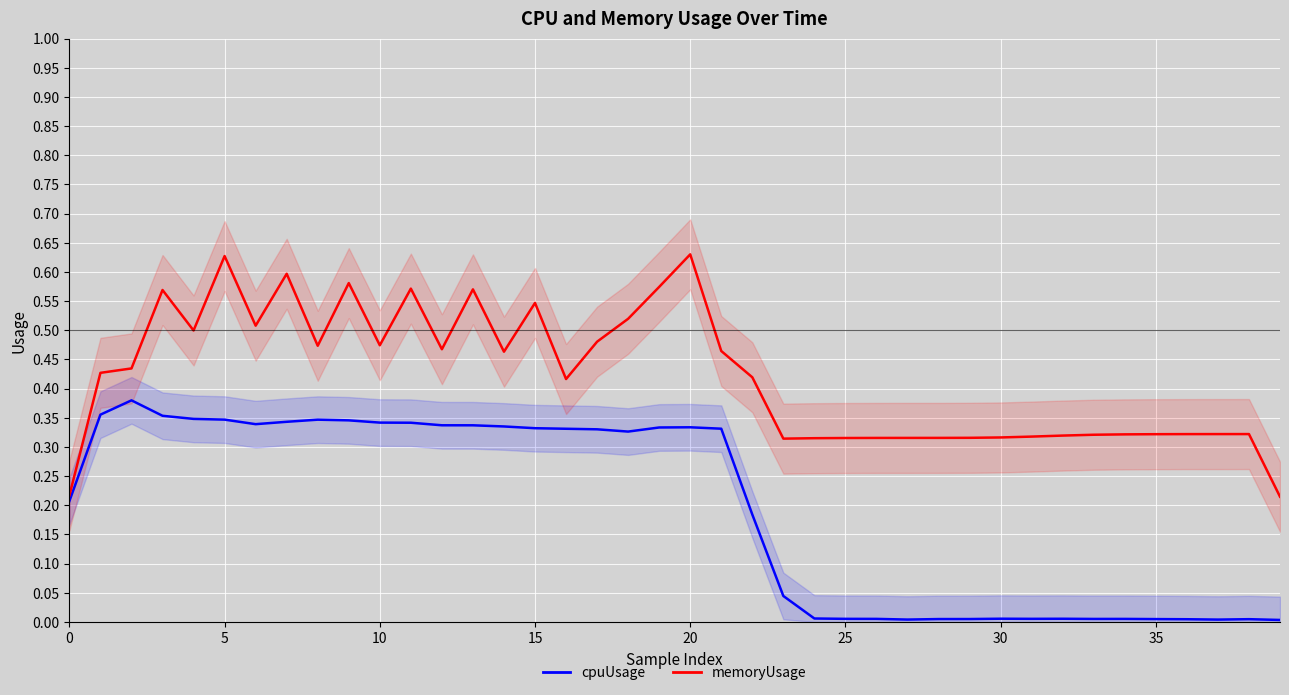

What is the maximum value for cpuUsage?

0.4